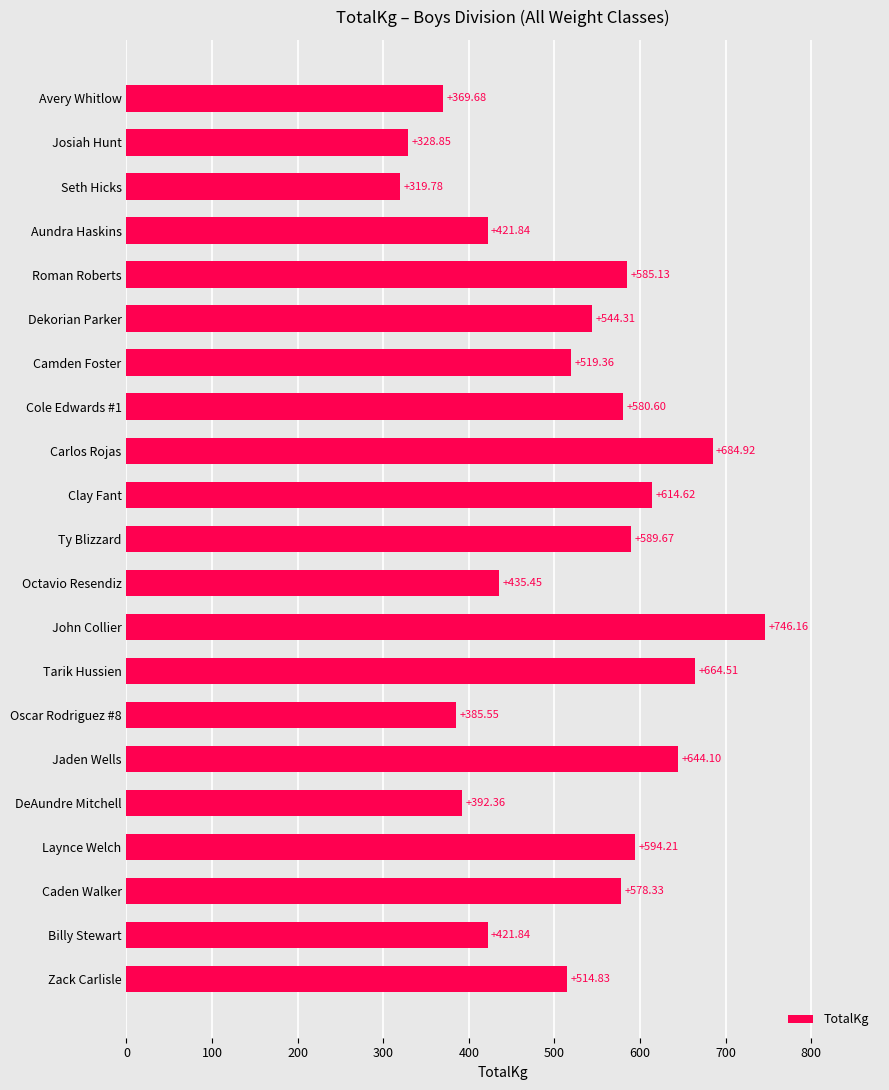

What is the label of the 2nd bar from the top?

Josiah Hunt